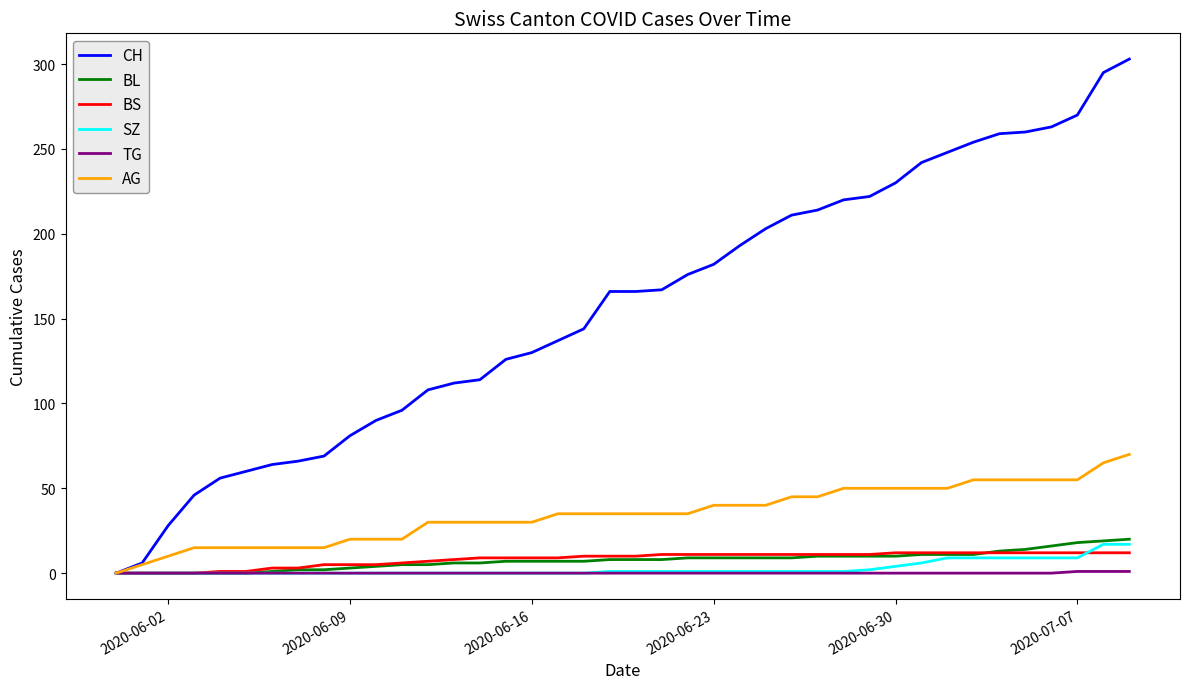

Which series has the largest total across all categories?

CH